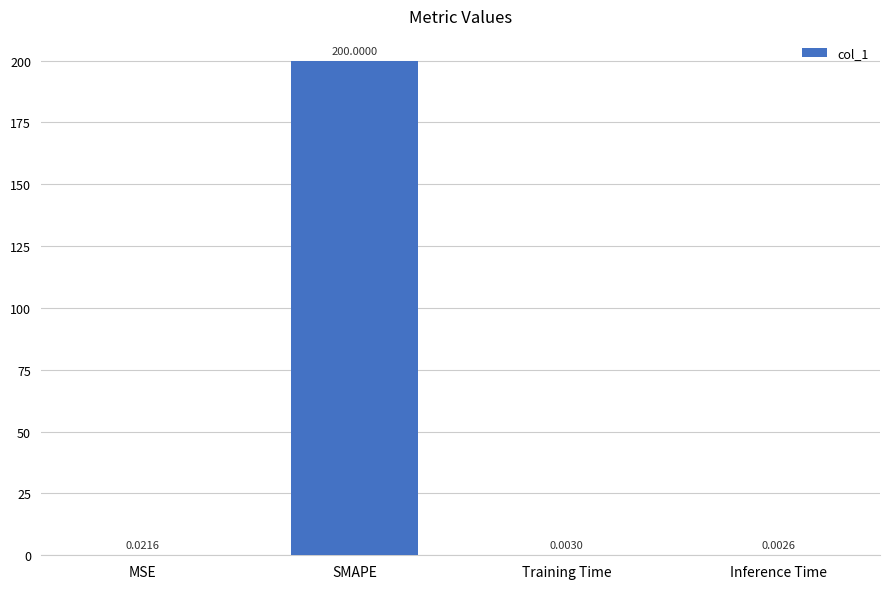

What is the sum of all values?

200.0